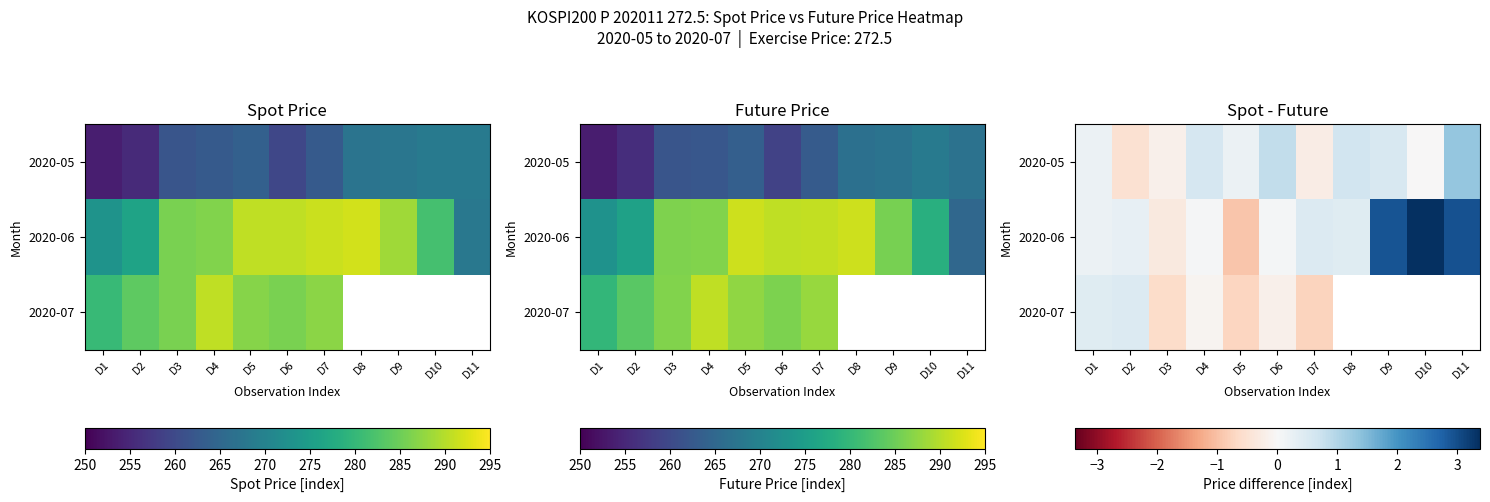

Which series has the largest total across all categories?

2020-06